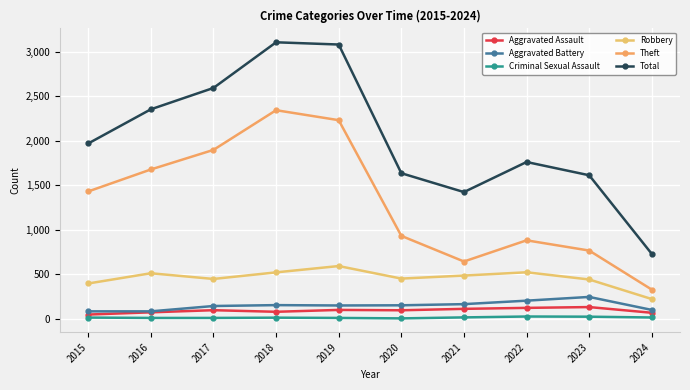

At which label does Theft reach its peak?

2018